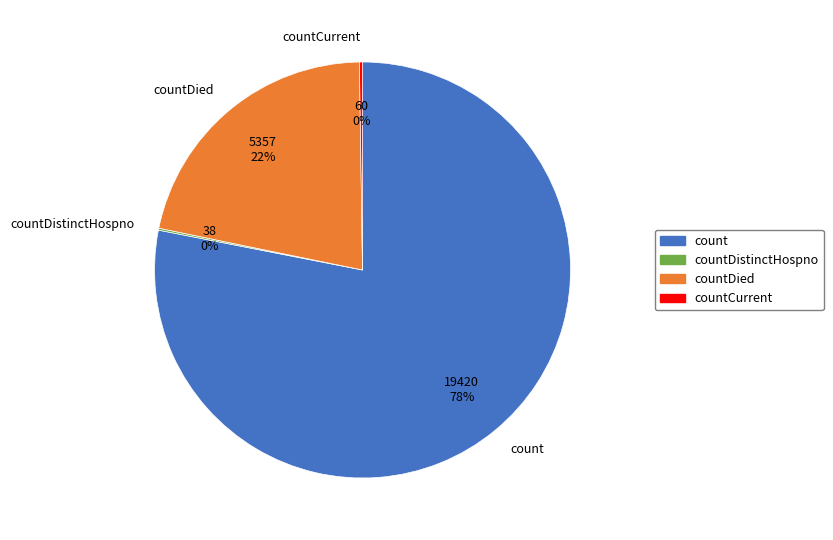

To the nearest percent, what portion does count represent?

78%